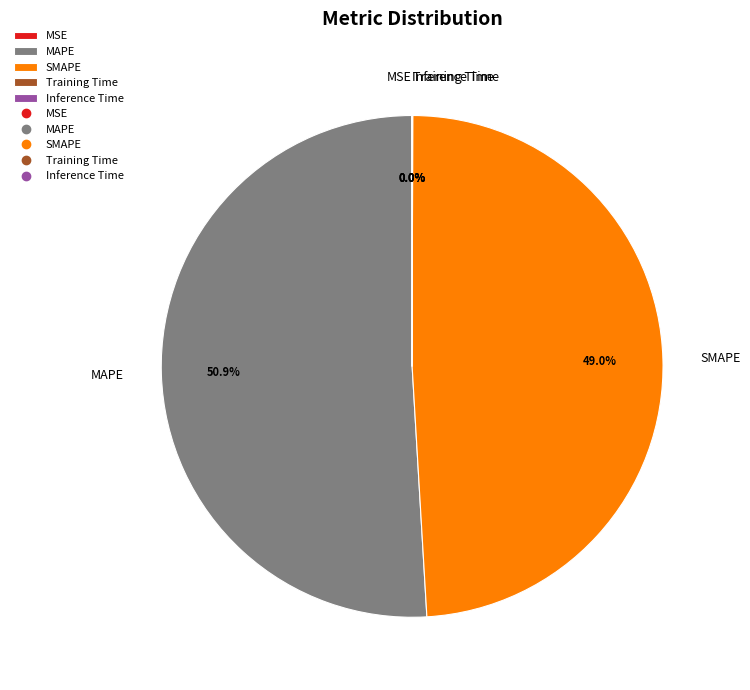

Which slice represents more than half of the pie?

MAPE